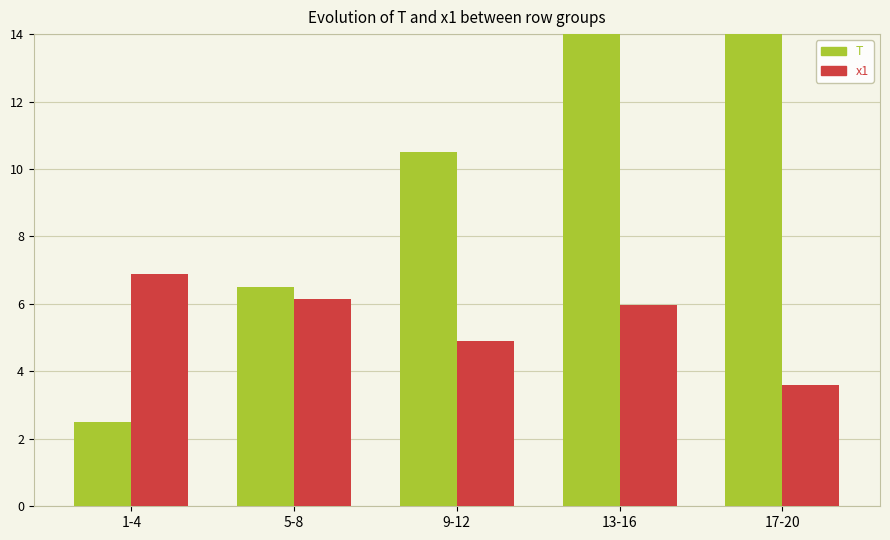

Rank the categories by x1 value from highest to lowest.

1-4, 5-8, 13-16, 9-12, 17-20